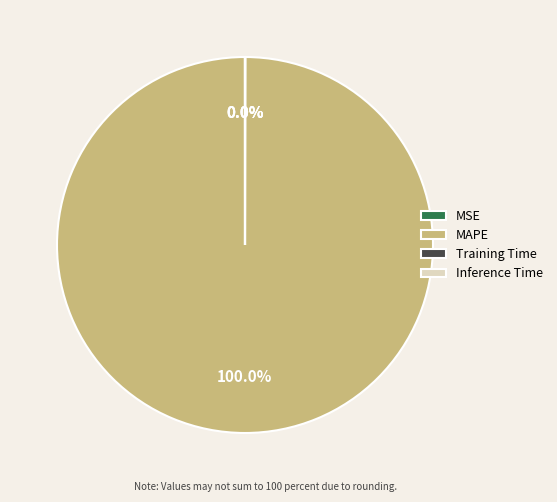

Which slice is the largest?

MAPE